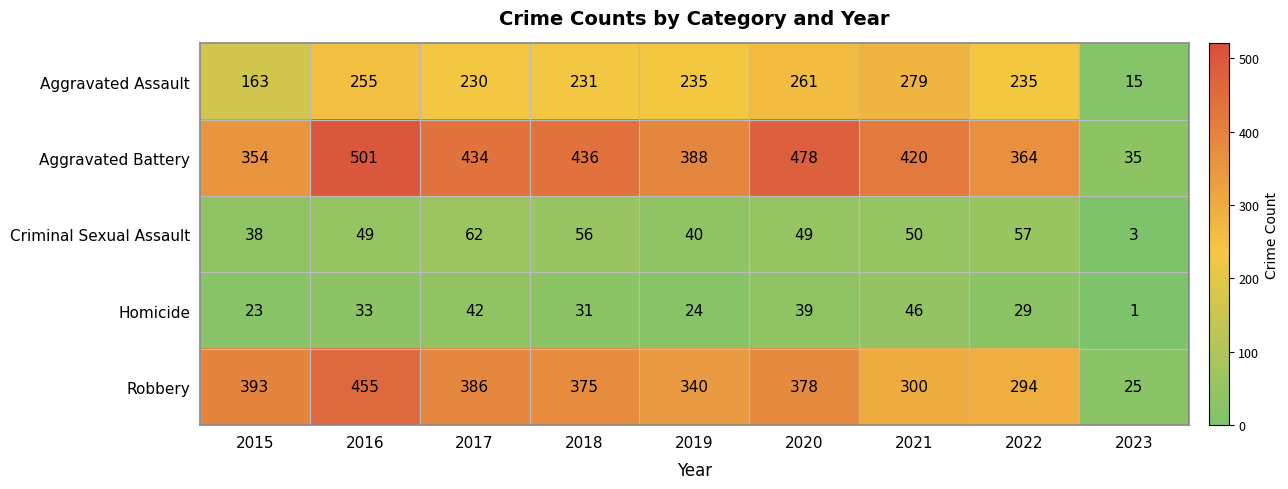

At which category does the chart reach its peak across all series?

2016